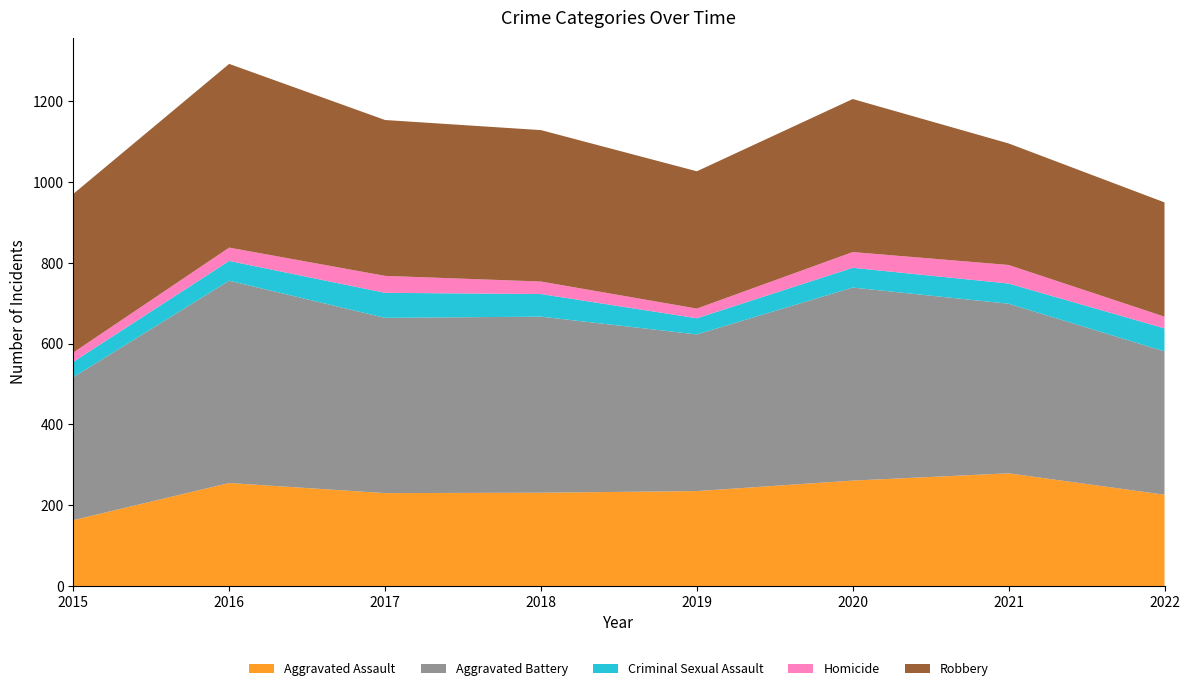

Reading left to right, transcribe all the data shown in this chart.

Aggravated Assault: 2015=163	2016=255	2017=230	2018=231	2019=235	2020=261	2021=279	2022=226
Aggravated Battery: 2015=354	2016=501	2017=434	2018=436	2019=388	2020=478	2021=420	2022=355
Criminal Sexual Assault: 2015=38	2016=49	2017=62	2018=56	2019=40	2020=49	2021=50	2022=57
Homicide: 2015=23	2016=33	2017=42	2018=31	2019=24	2020=39	2021=46	2022=29
Robbery: 2015=393	2016=455	2017=386	2018=375	2019=340	2020=379	2021=301	2022=283